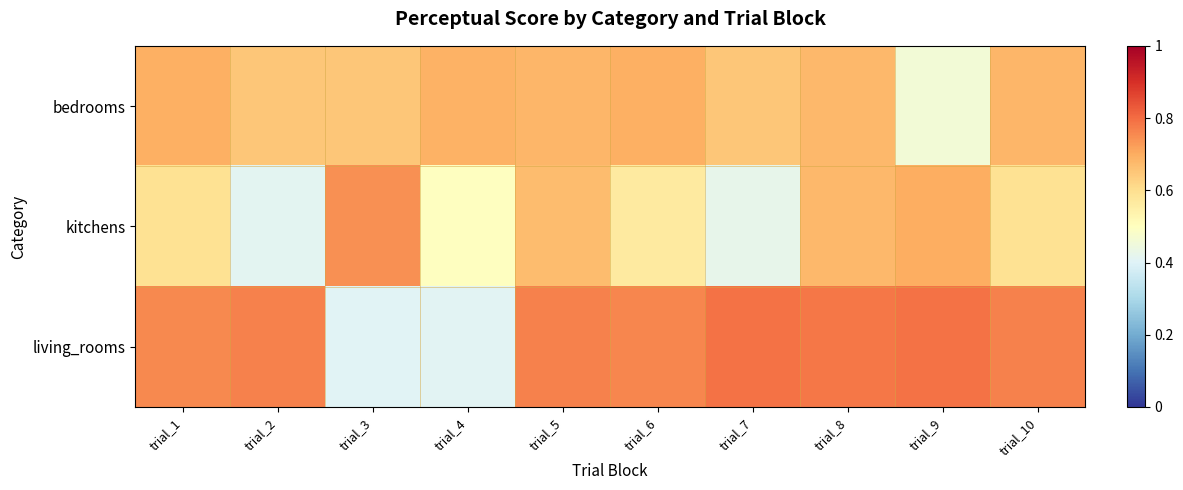

What is the total value across all series at trial_10?

2.0